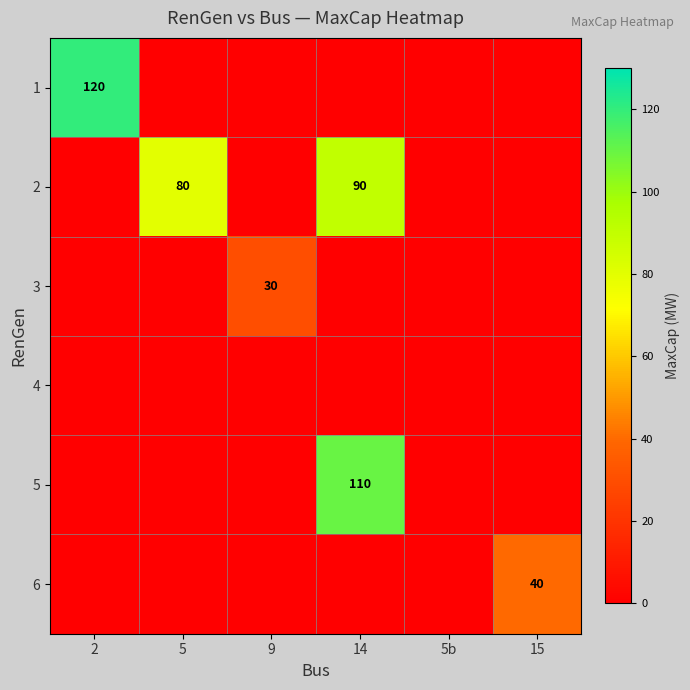

What is the difference between the highest and lowest values at 5?

80